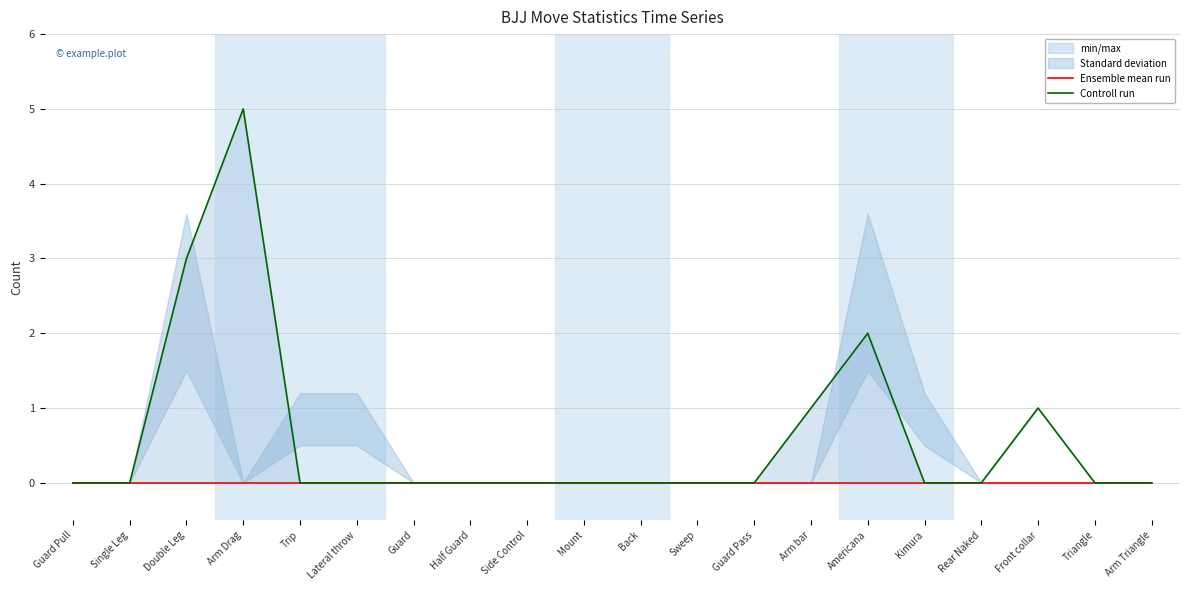

At which label is Controll run closest to 2?

Americana